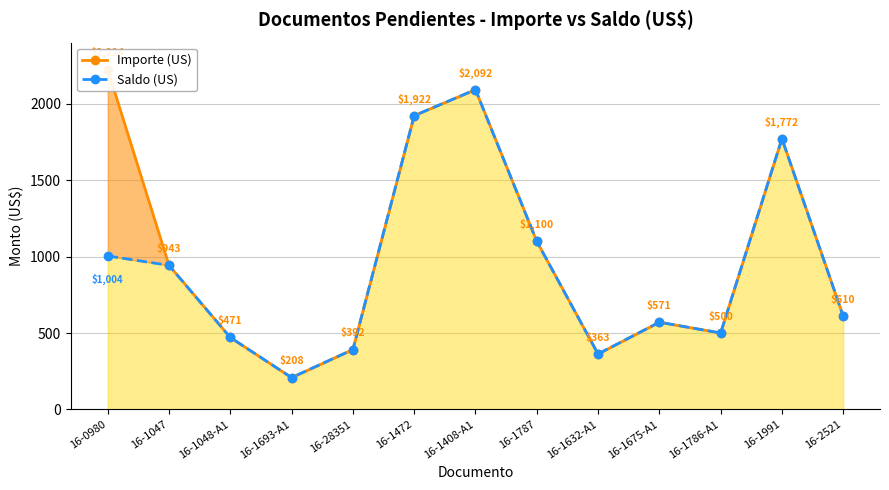

True or false: Saldo (US) and Importe (US) intersect in this chart.

False